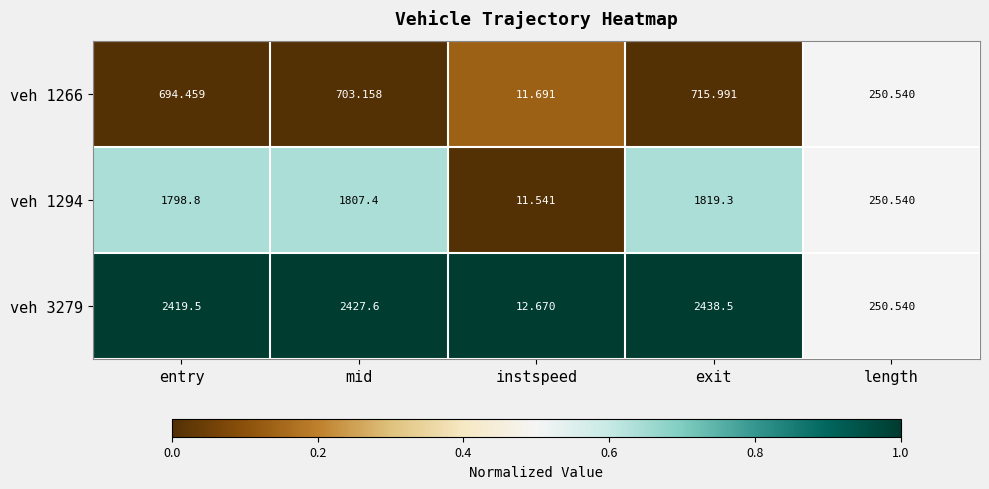

How many data points in veh 3279 are less than 2419?

2